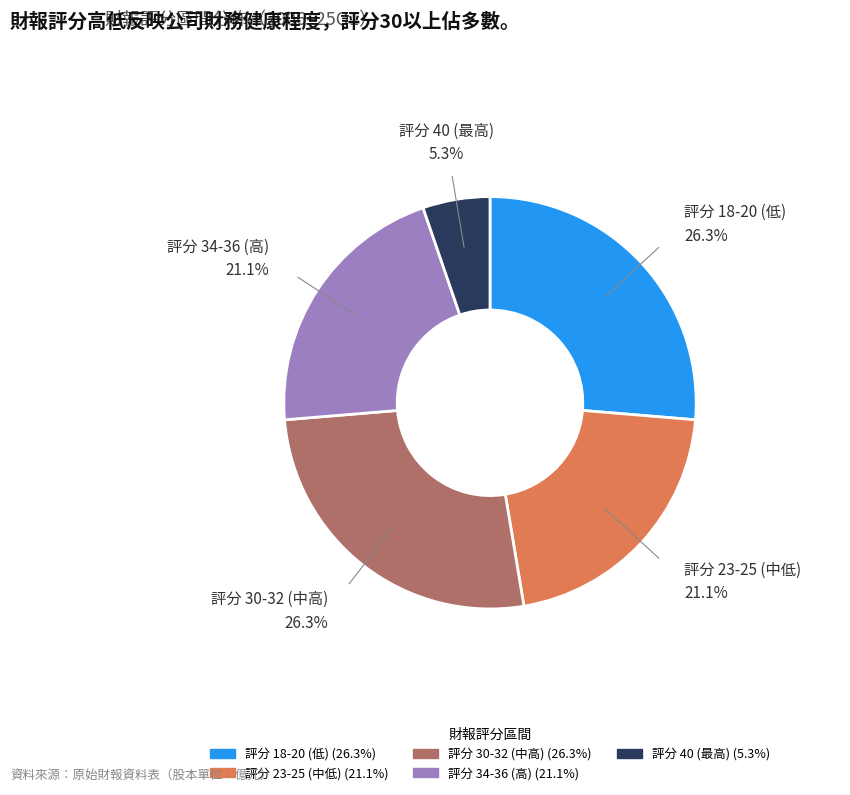

Is there any slice that represents more than half of the pie?

No